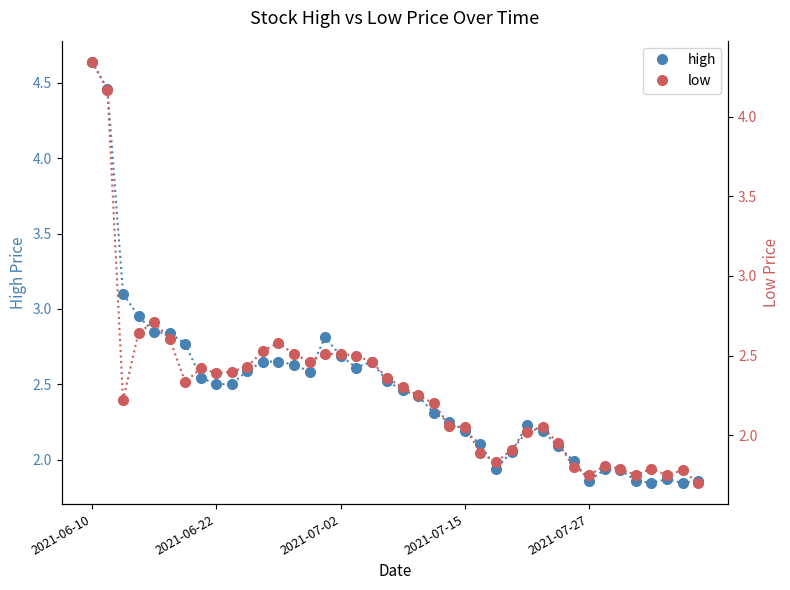

Reading left to right, extract all data points from this chart.

high: 4.6	4.5	3.1	3.0	2.8	2.8	2.8	2.5	2.5	2.5	2.6	2.6	2.6	2.6	2.6	2.8	2.7	2.6	2.6	2.5	2.5	2.4	2.3	2.2	2.2	2.1	1.9	2.0	2.2	2.2	2.1	2.0	1.9	1.9	1.9	1.9	1.8	1.9	1.8	1.9
low: 4.3	4.2	2.2	2.6	2.7	2.6	2.3	2.4	2.4	2.4	2.4	2.5	2.6	2.5	2.5	2.5	2.5	2.5	2.5	2.4	2.3	2.2	2.2	2.1	2.0	1.9	1.8	1.9	2.0	2.0	1.9	1.8	1.8	1.8	1.8	1.8	1.8	1.8	1.8	1.7